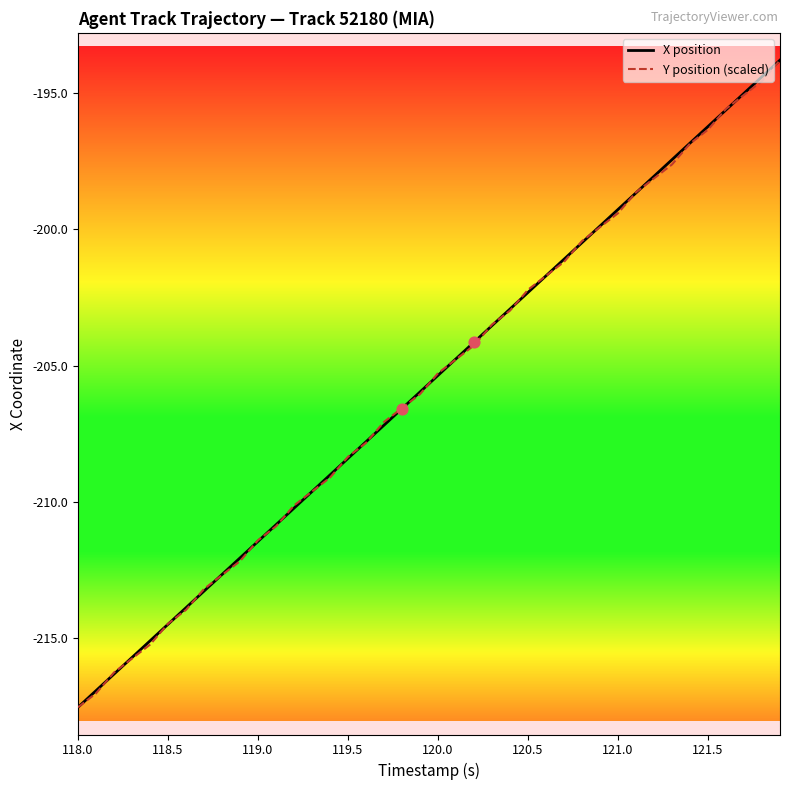

What is the maximum value for Y position (scaled)?

-193.8